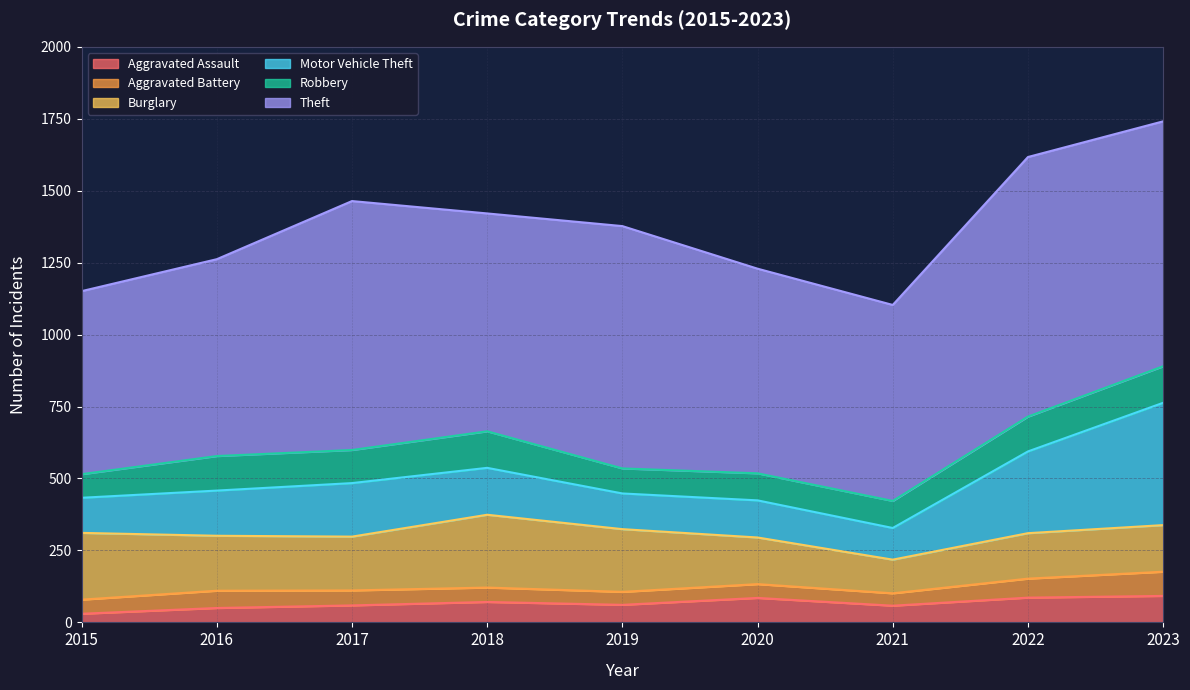

Which series has the widest spread of values?

Motor Vehicle Theft